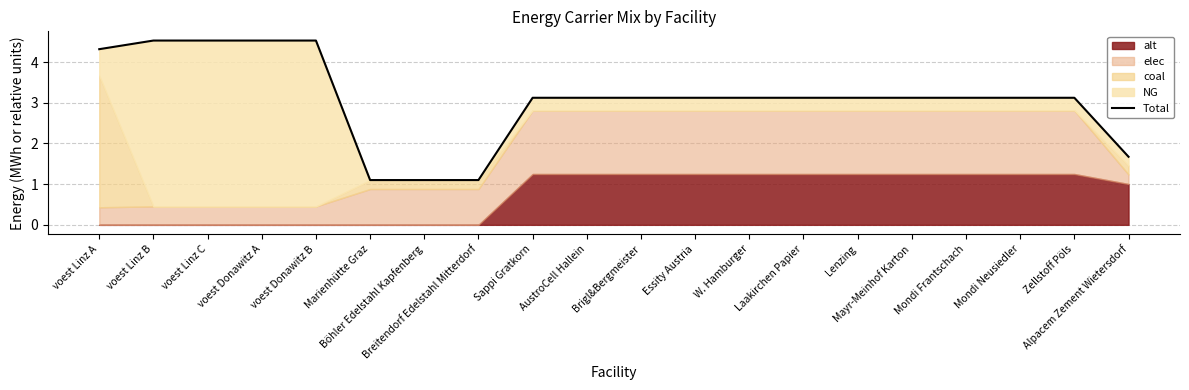

What is the label of the 15th point from the left?

Lenzing